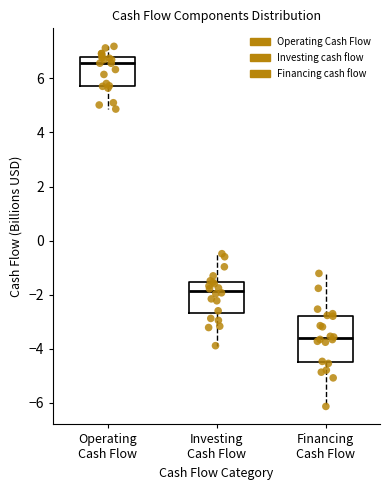

Which box has the highest median line?

Operating Cash Flow